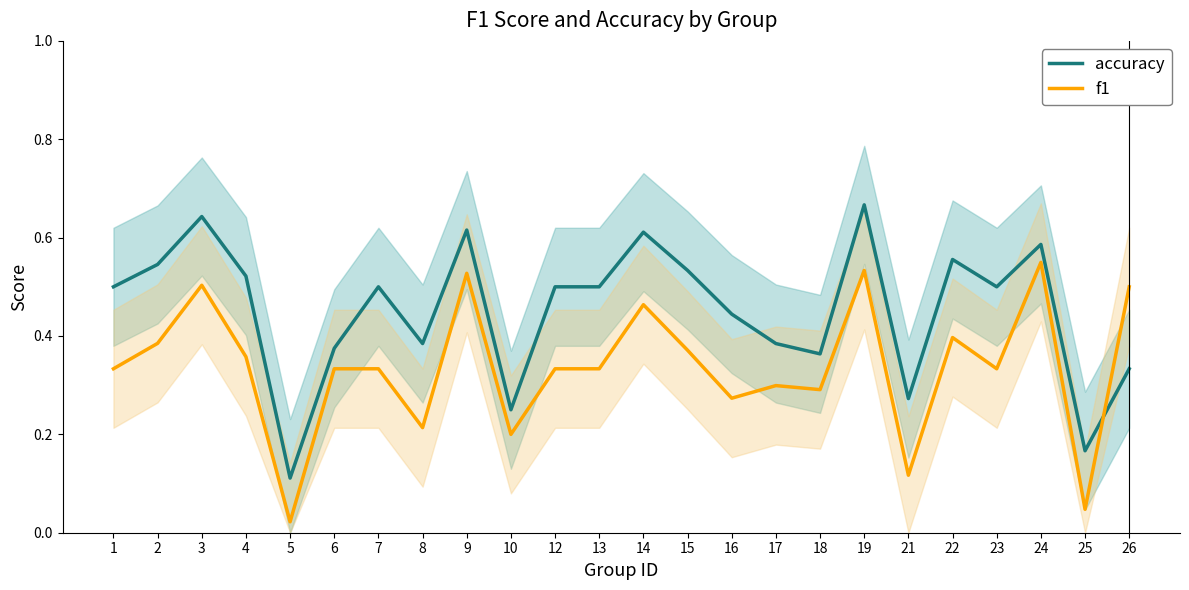

What value does the accuracy series have at 19?

0.7